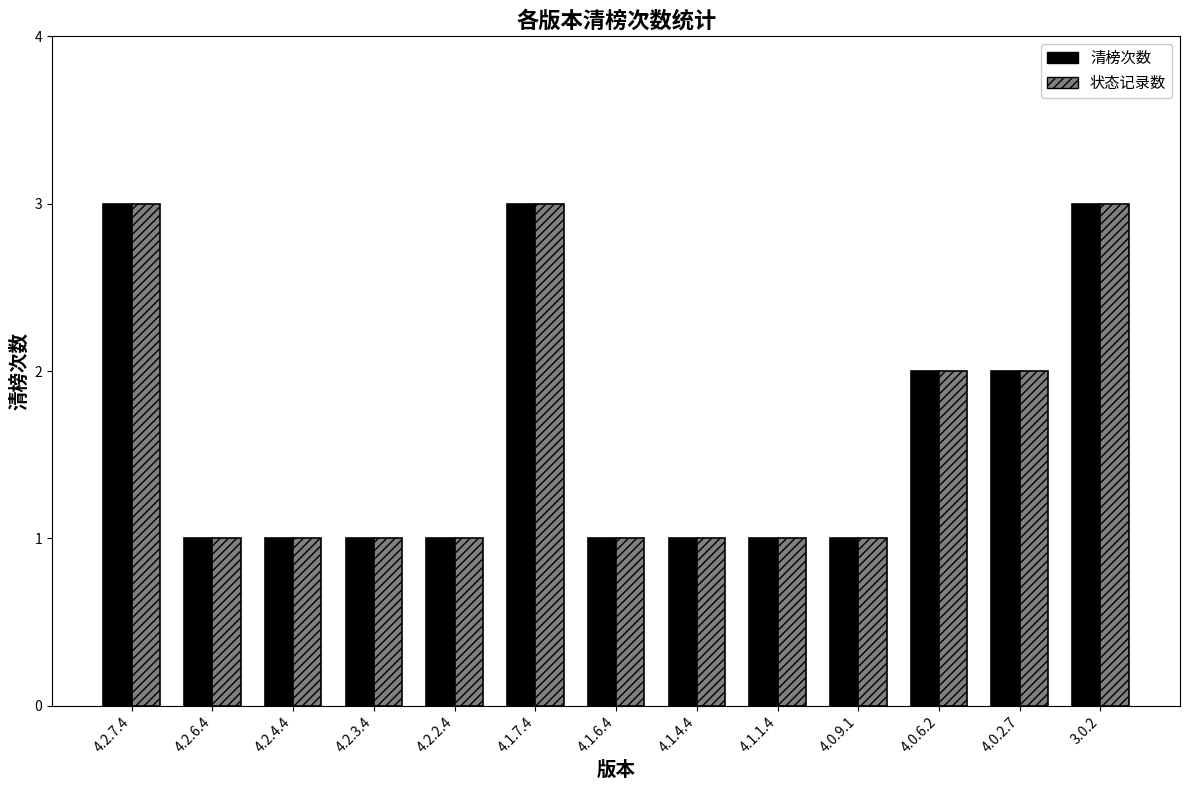

The 状态记录数 series shows 2 at 4.2.4.4. True or false?

False